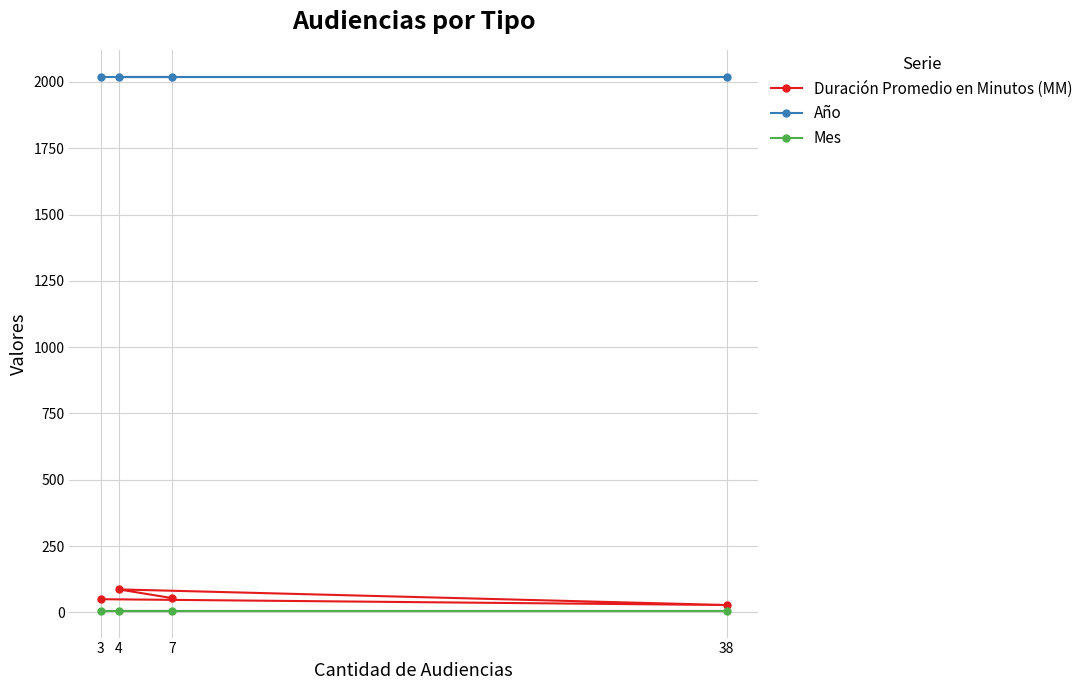

How many lines are shown in the chart?

3